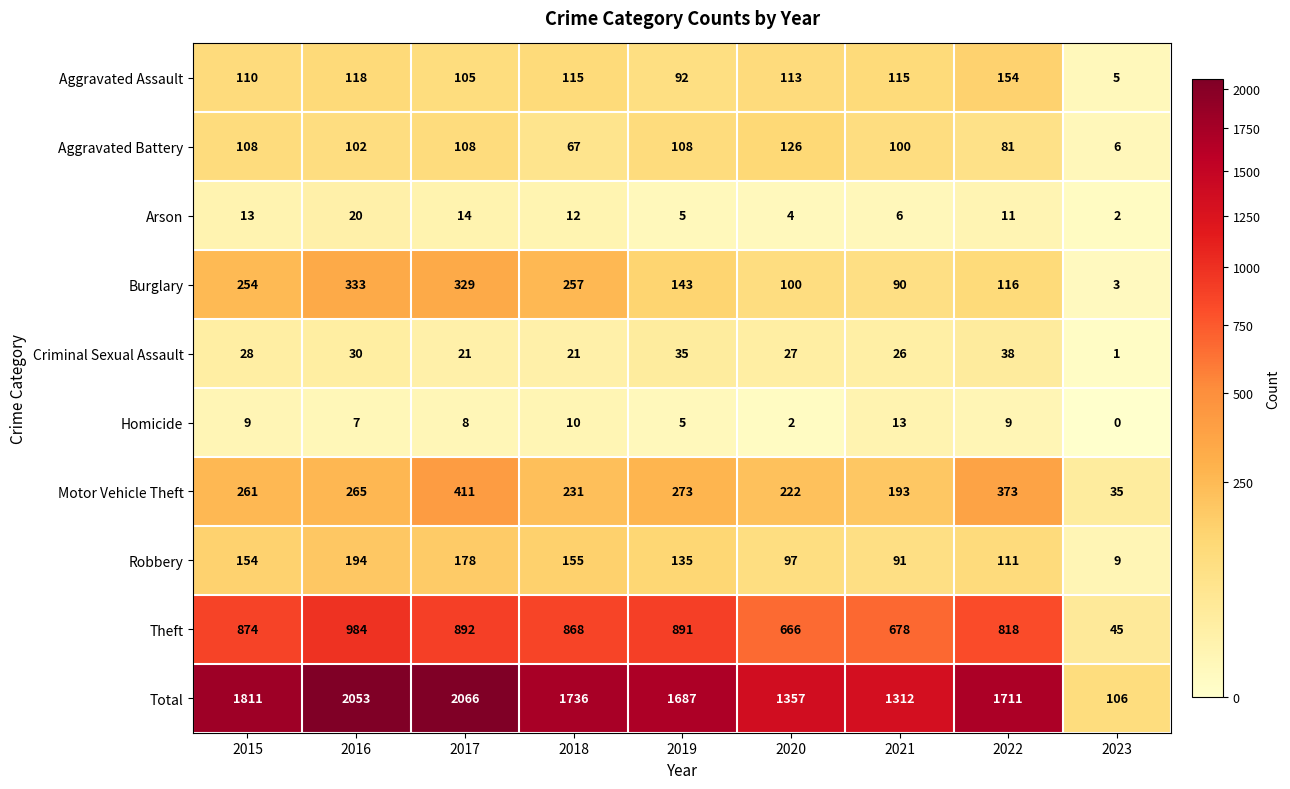

Which category has the lowest value across all series?

2023